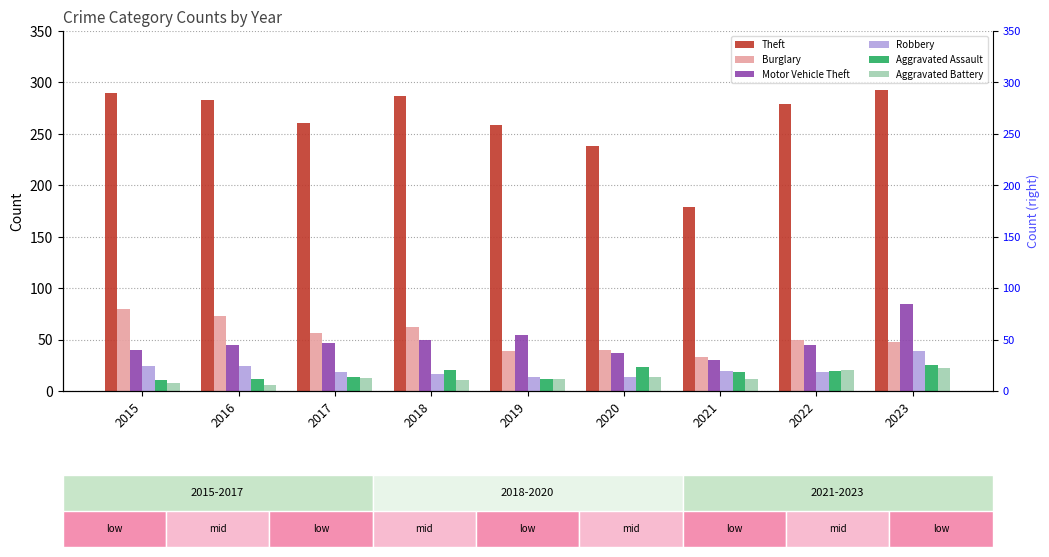

Reading right to left, transcribe all the data shown in this chart.

Theft: 293	279	179	238	259	287	261	283	290
Burglary: 48	50	33	40	39	62	56	73	80
Motor Vehicle Theft: 85	45	30	37	54	50	47	45	40
Robbery: 39	18	19	14	14	17	18	24	24
Aggravated Assault: 25	19	18	23	12	20	14	12	11
Aggravated Battery: 22	20	12	14	12	11	13	6	8